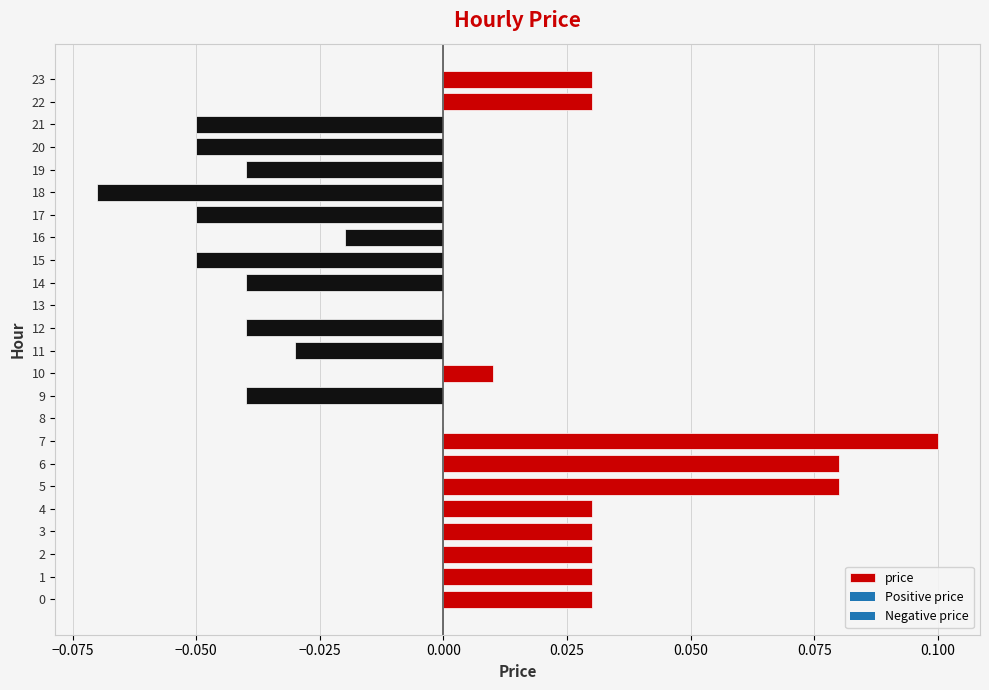

True or false: the data shows 0.0 at 2.

True